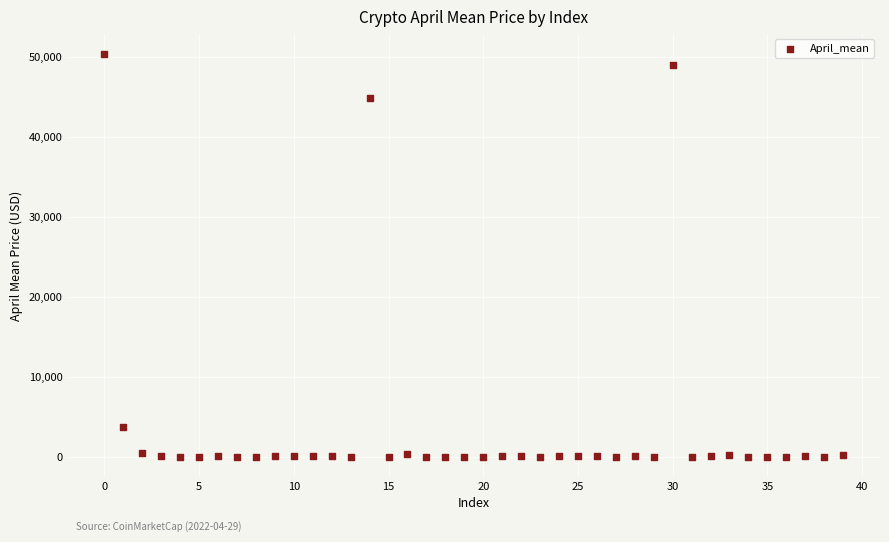

What Y value in the scatter plot is closest to 25187?

44896.7